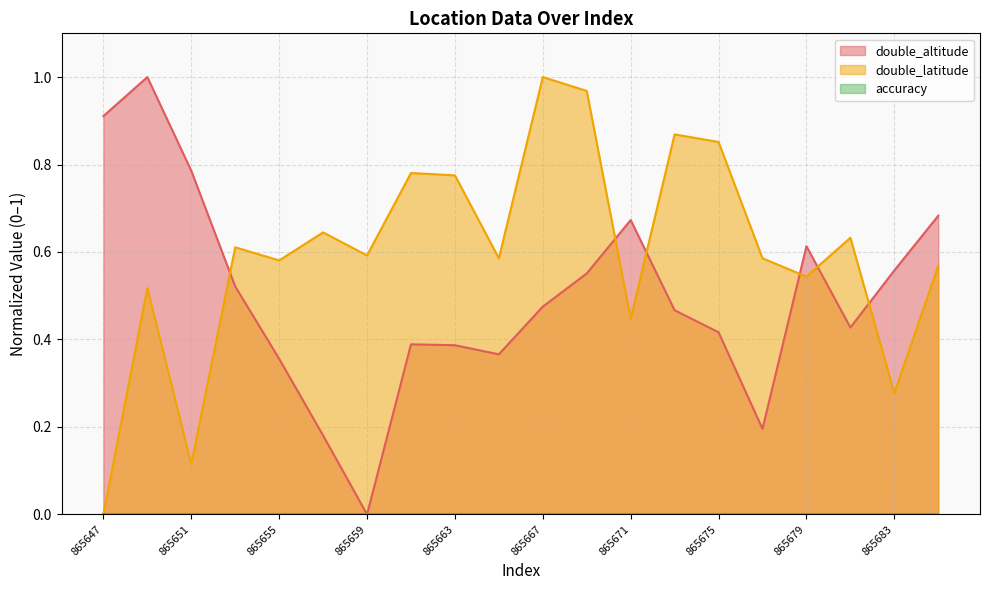

How many lines are shown in the chart?

3